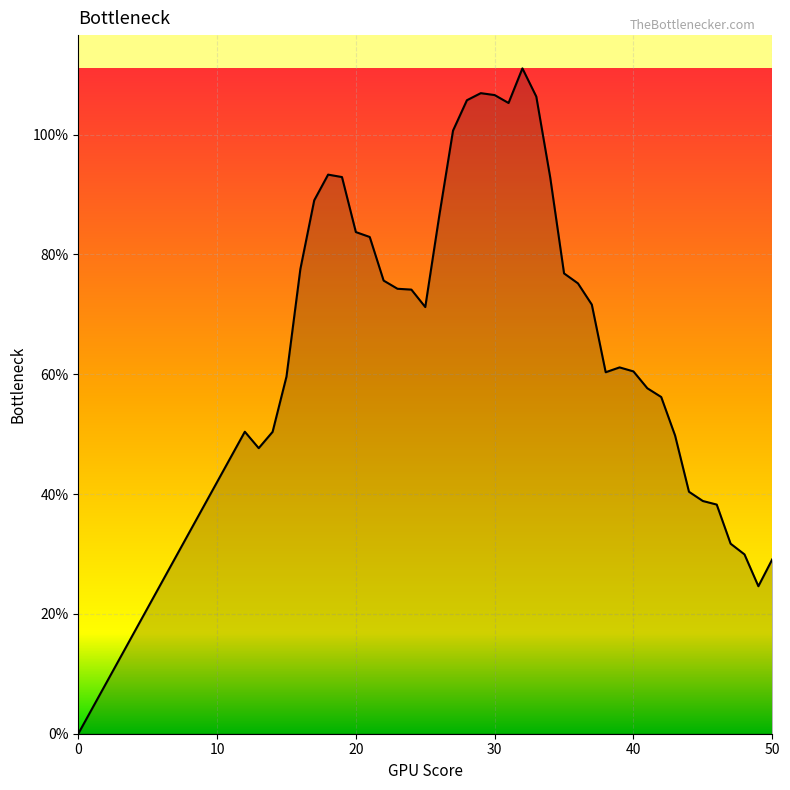

Does the chart have visible grid lines?

Yes